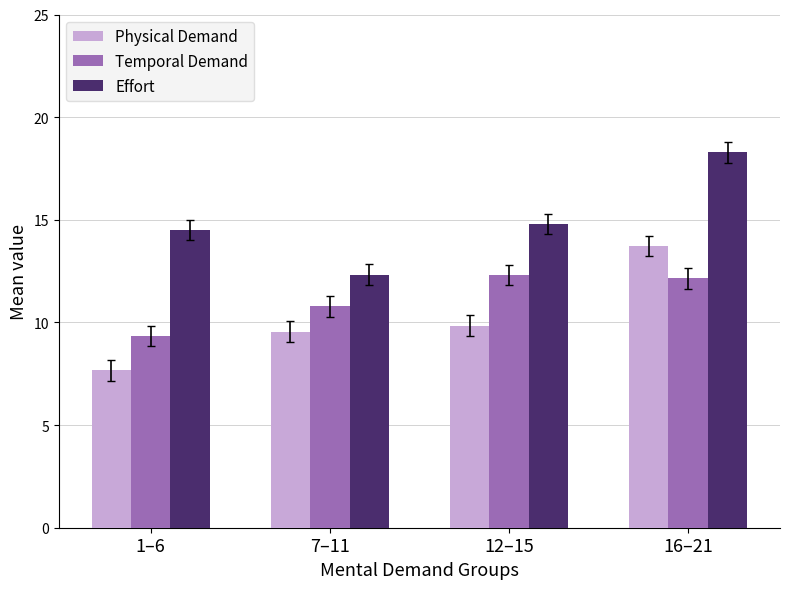

How many categories are shown in the chart?

4